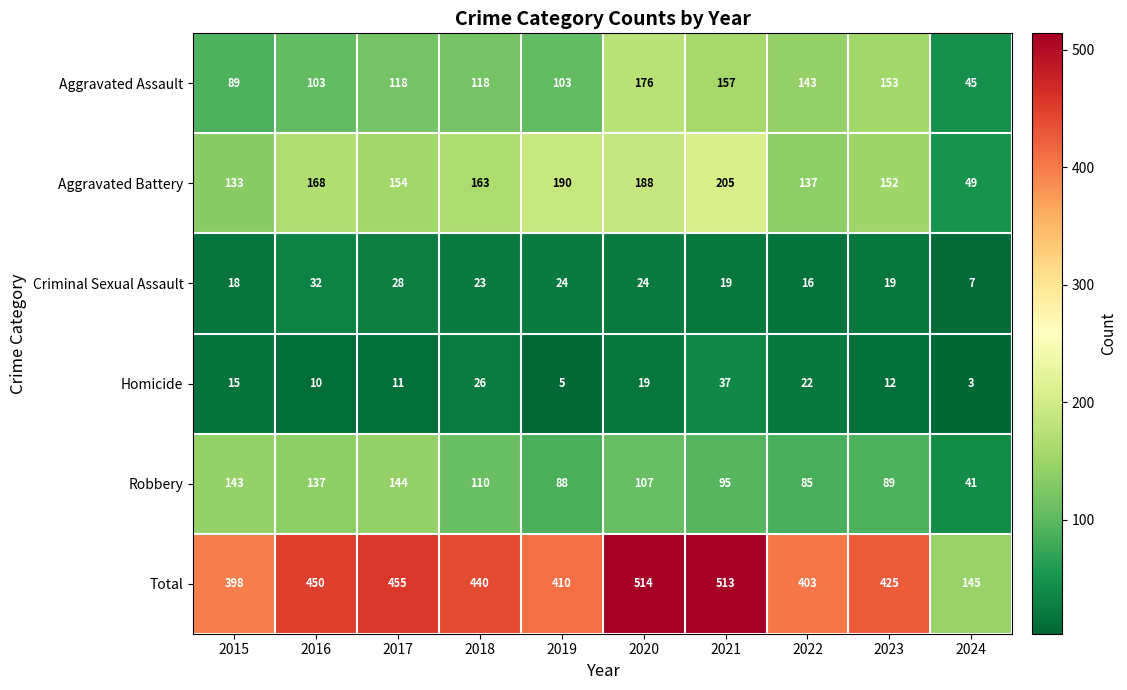

Which category has the highest value across all series?

2020